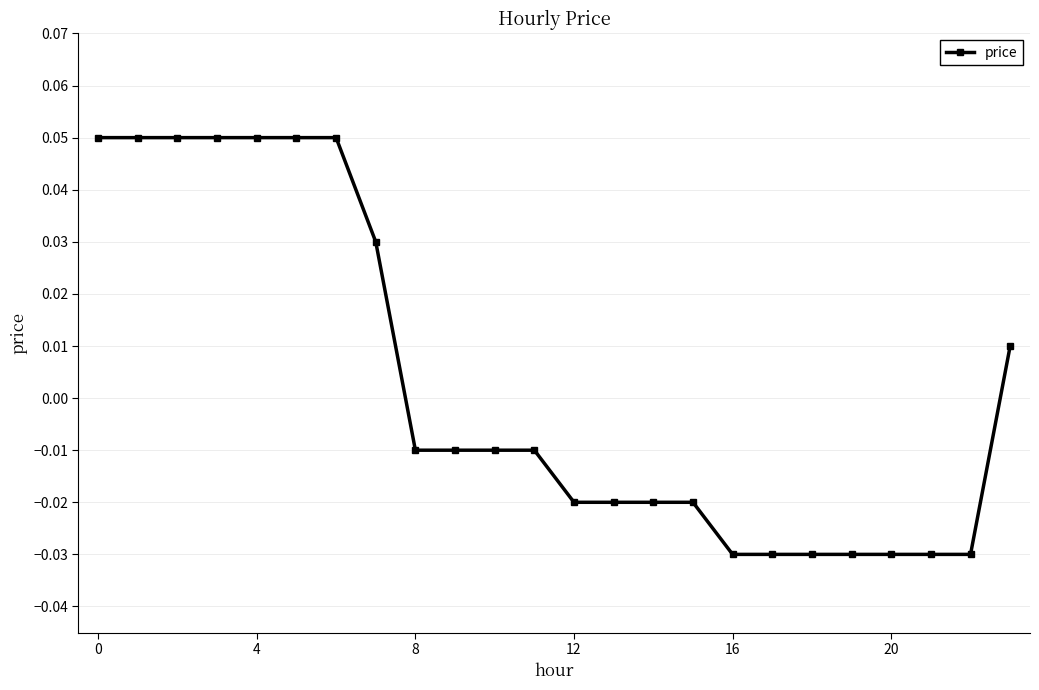

How many values are between 0 and 1?

9